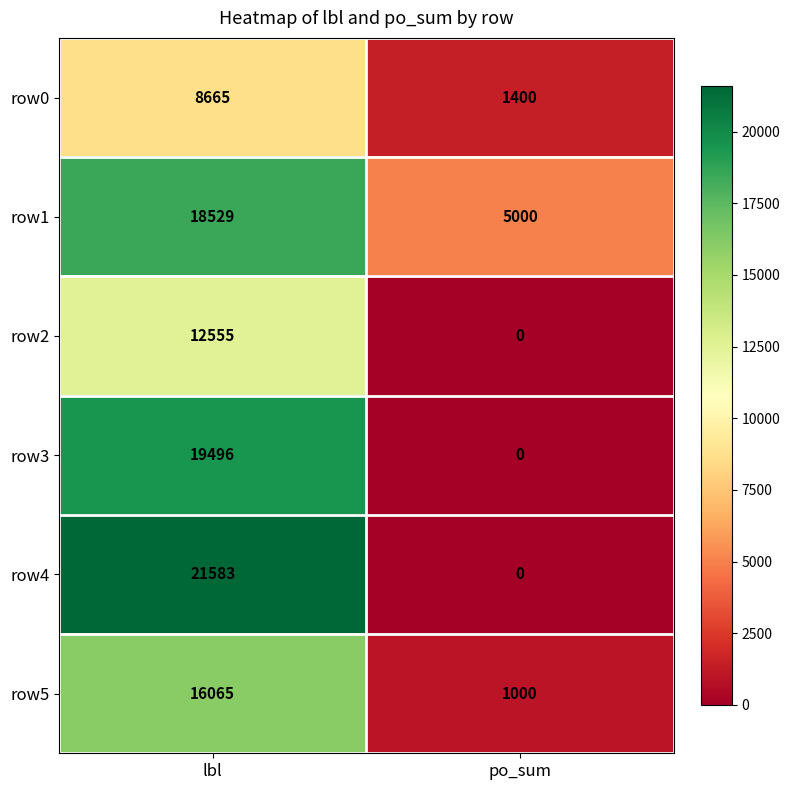

What is the sum of the row1 values at po_sum and lbl?

23529